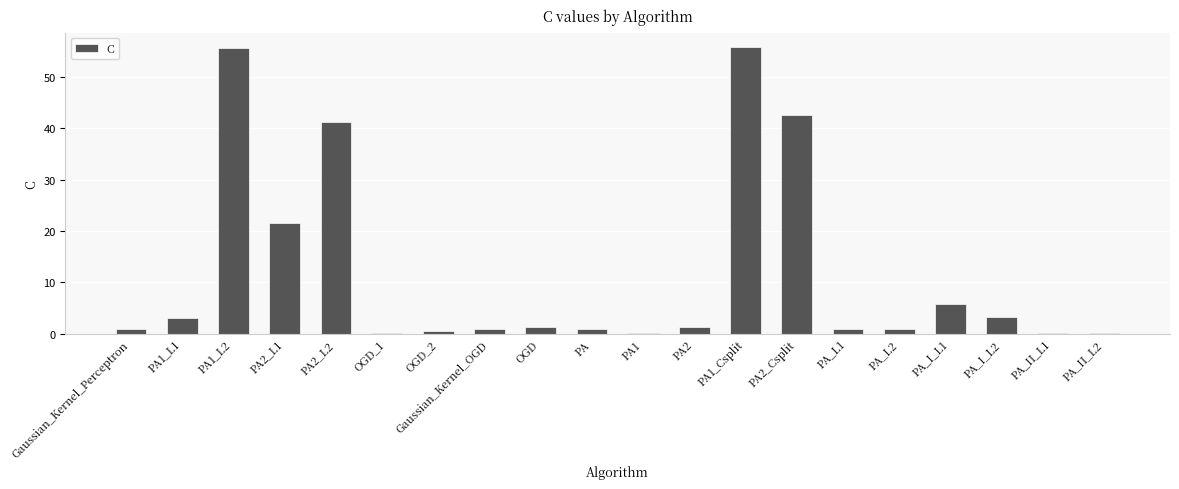

What is the maximum value shown in the chart?

55.8